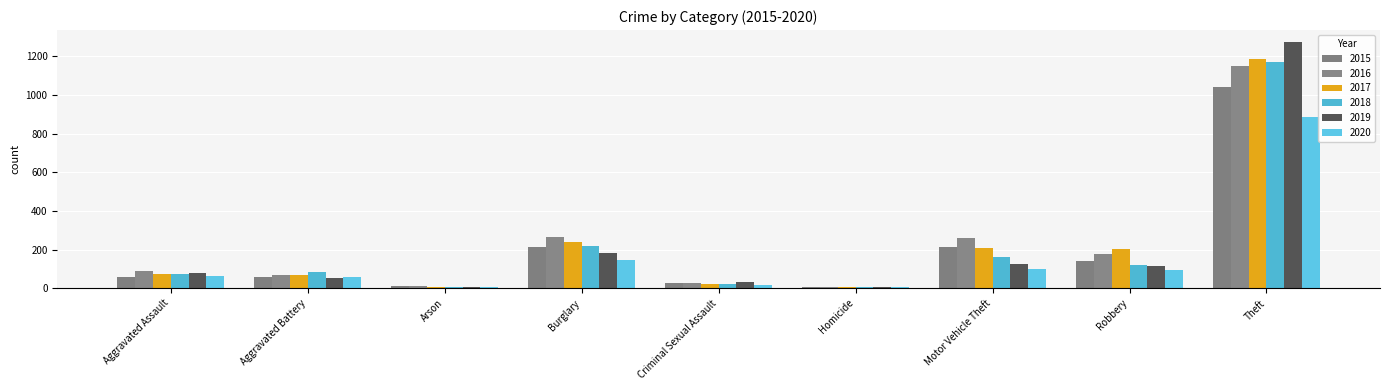

What is the spread (max minus min) of values at Aggravated Assault?

32